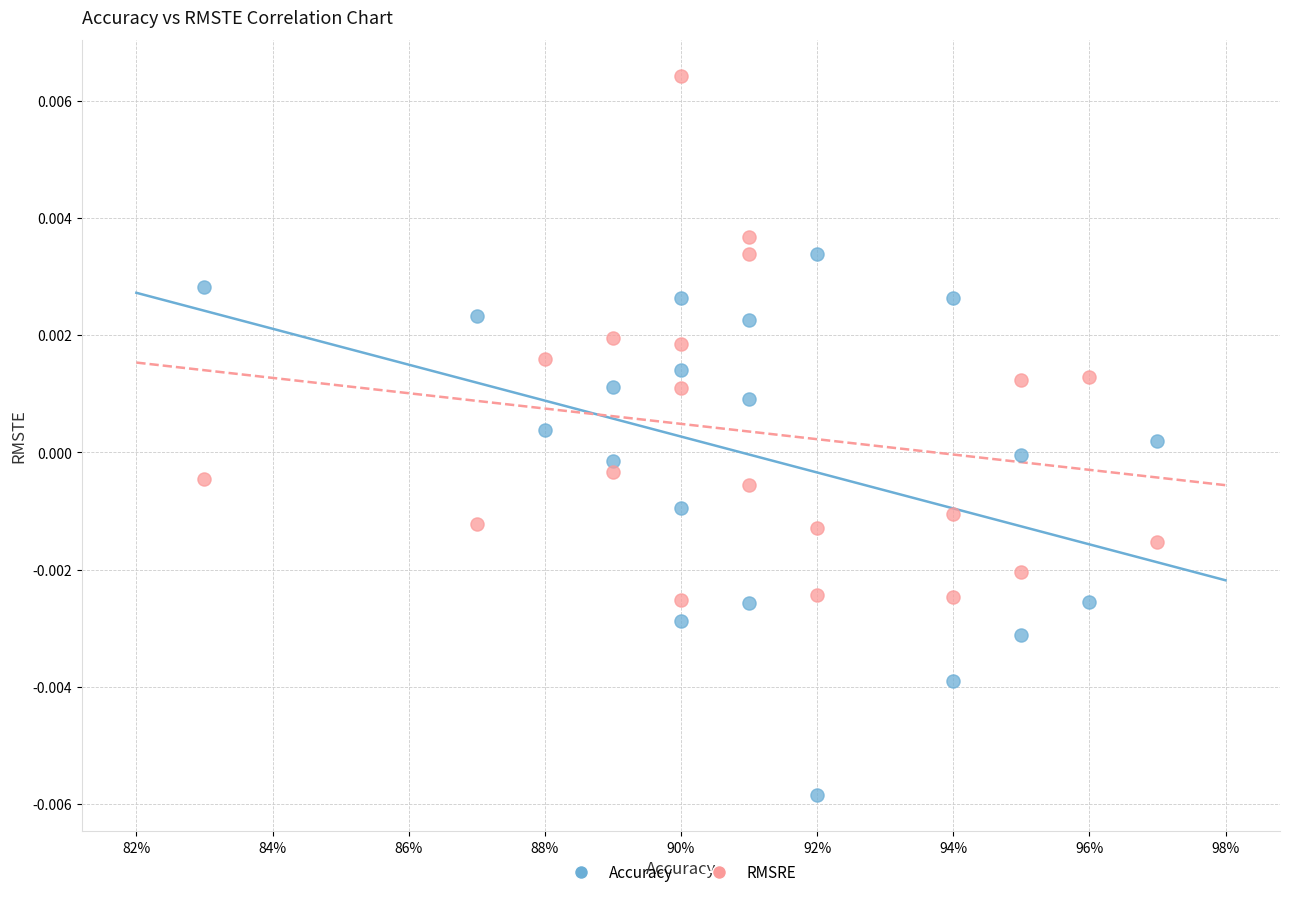

Which series reaches the minimum Y coordinate?

Accuracy